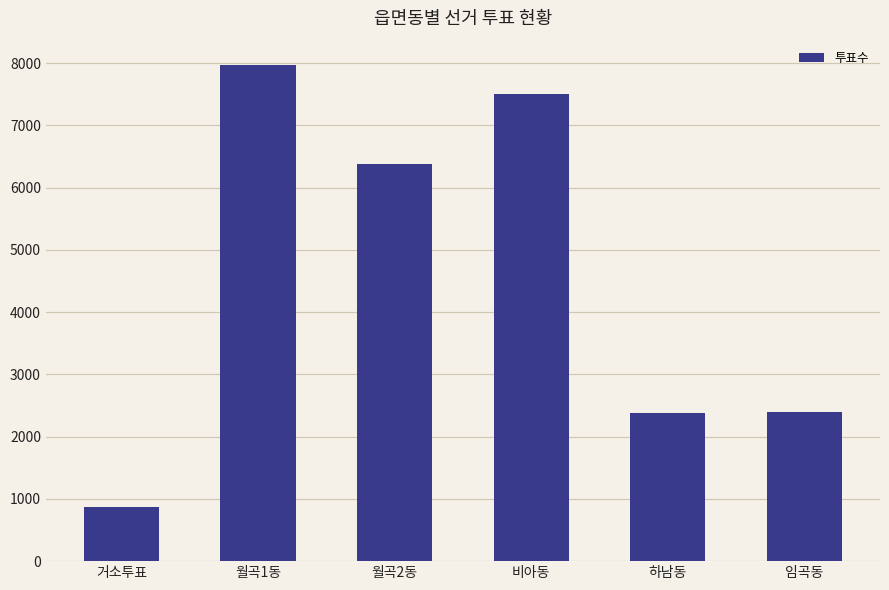

What is the label of the 5th bar from the right?

월곡1동